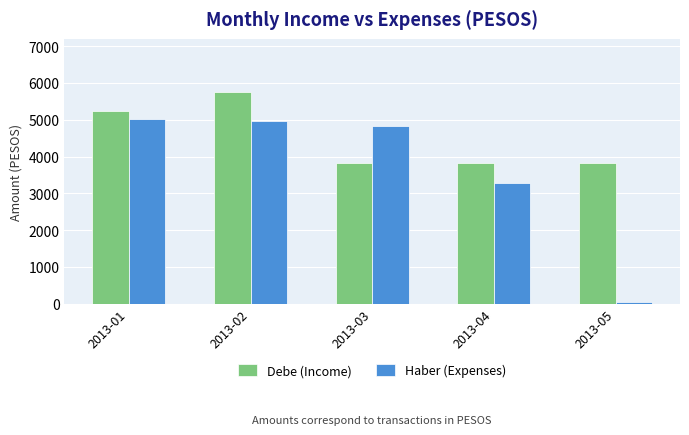

Count the number of data series in this chart.

2